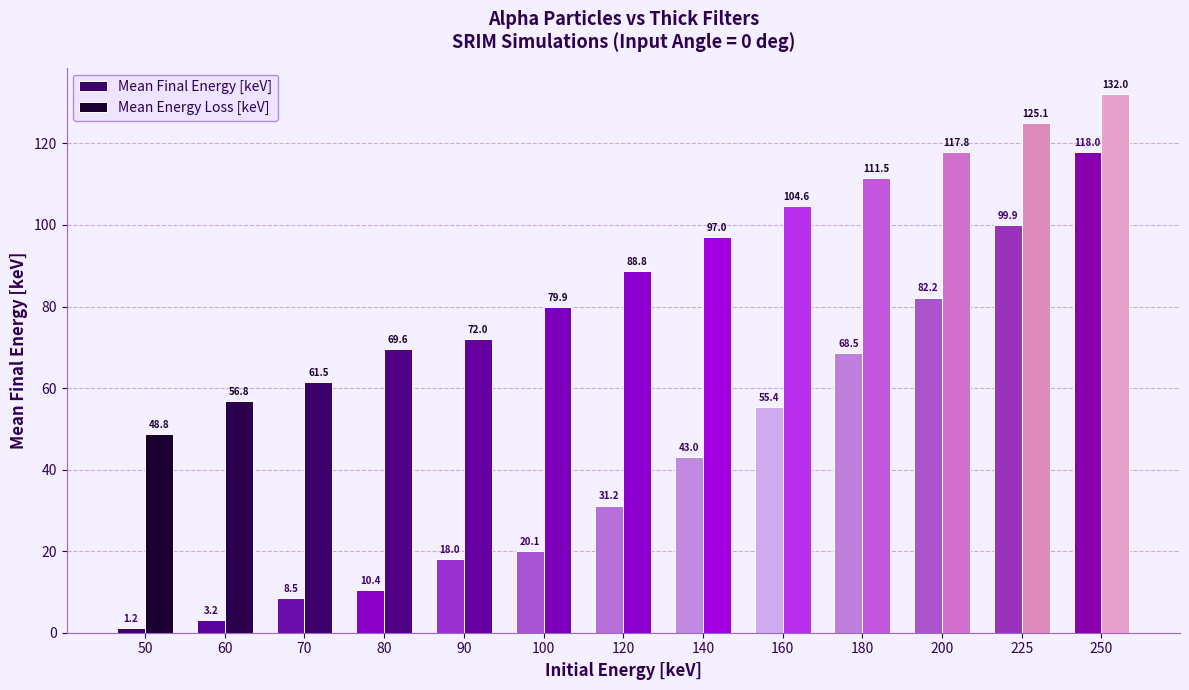

What is the difference between the second highest and second lowest values in the Mean Energy Loss [keV] series?

68.3